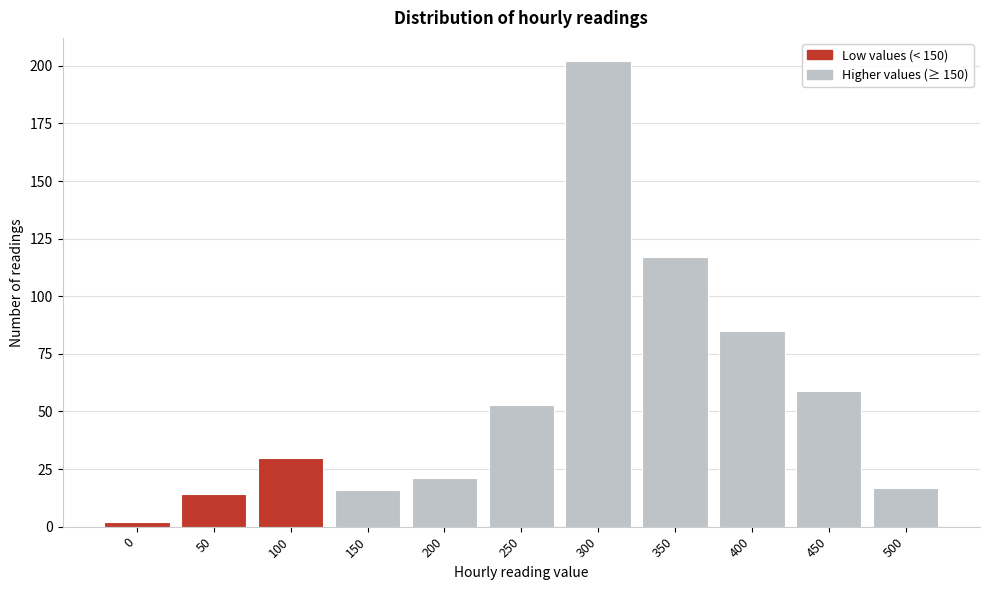

Reading left to right, transcribe all the data shown in this chart.

2	14	30	16	21	53	202	117	85	59	17